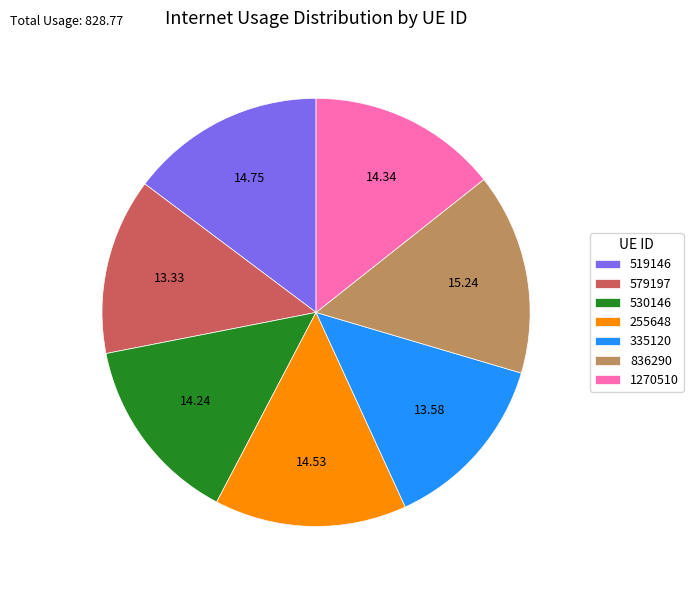

Is there a majority slice in this chart?

No